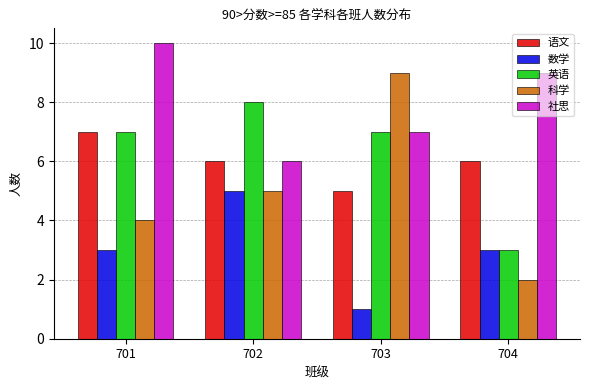

Reading right to left, extract all data points from this chart.

语文: 6	5	6	7
数学: 3	1	5	3
英语: 3	7	8	7
科学: 2	9	5	4
社思: 9	7	6	10